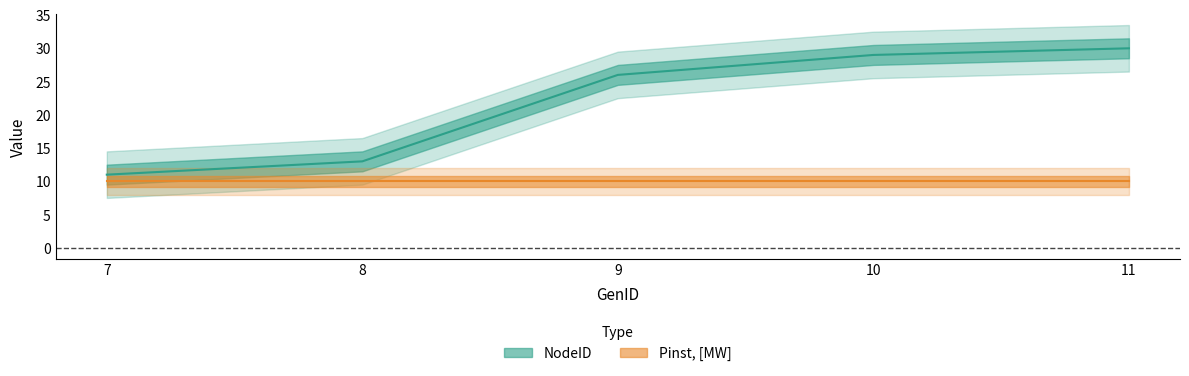

What value does the data have at 9?

26